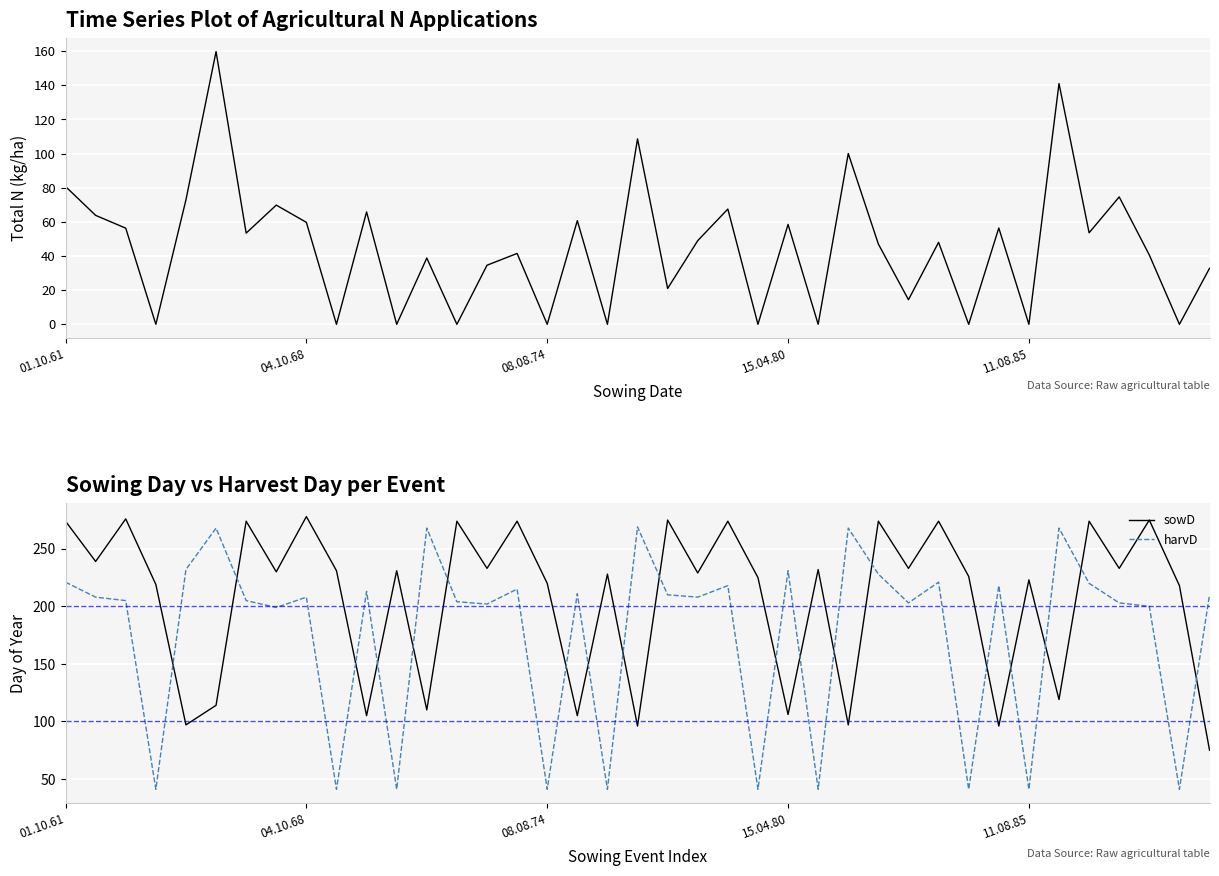

The value of sowD at 08.08.74 is 134. True or false?

False